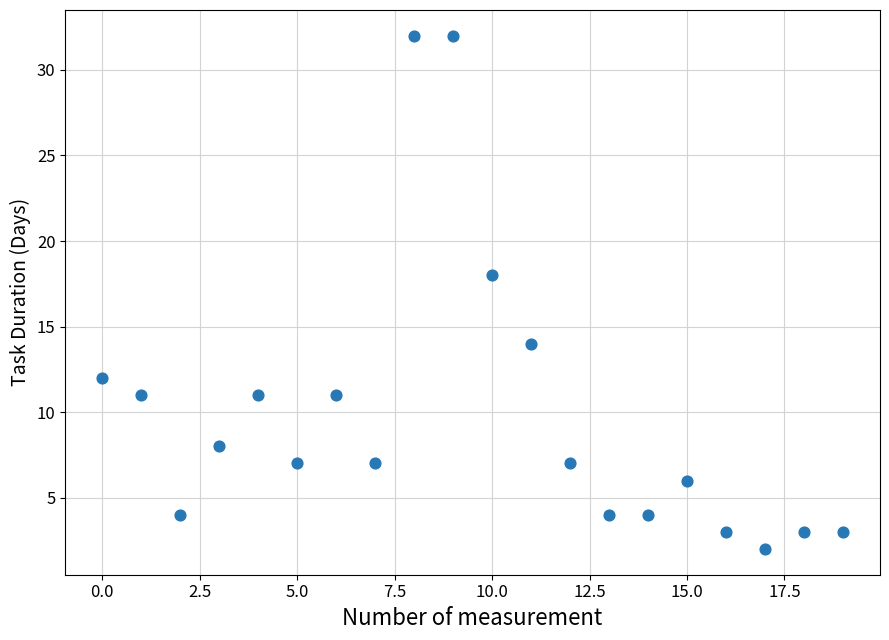

What Y value in the scatter plot is closest to 17?

18